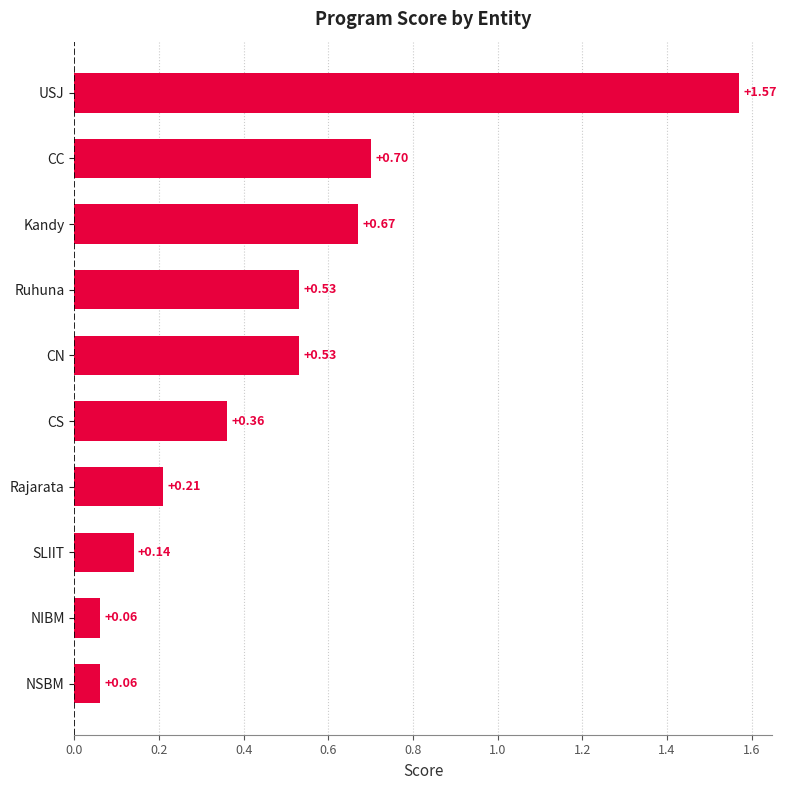

What is the difference between the maximum and minimum values?

1.5